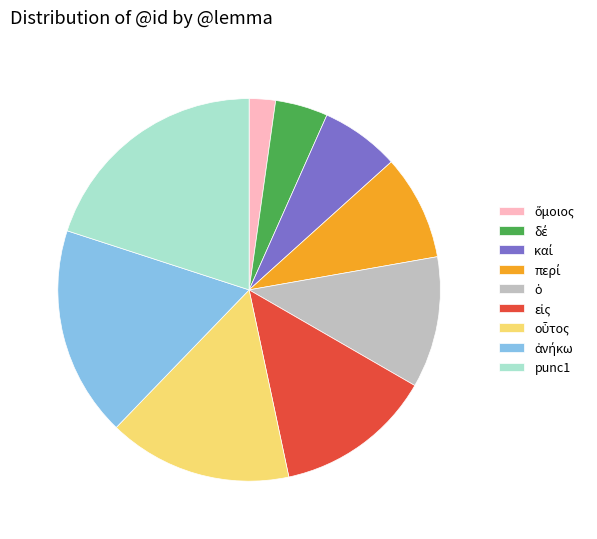

Is there any slice that represents more than half of the pie?

No